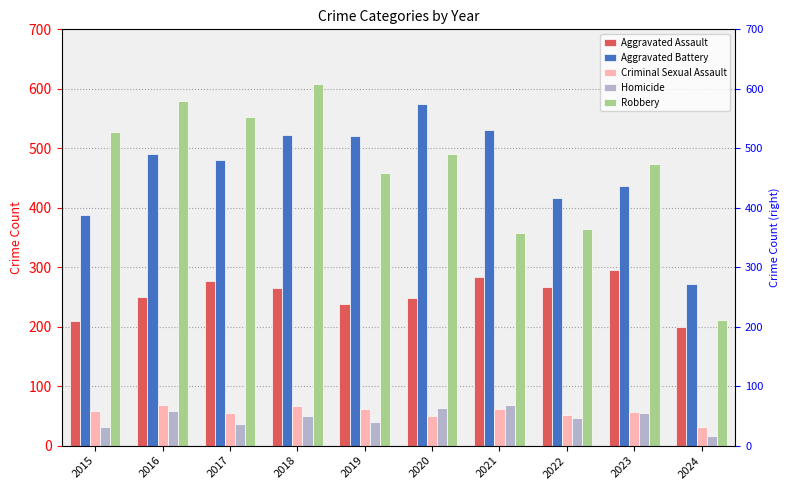

What is the value of the Robbery bar at the 1st from the left?

527